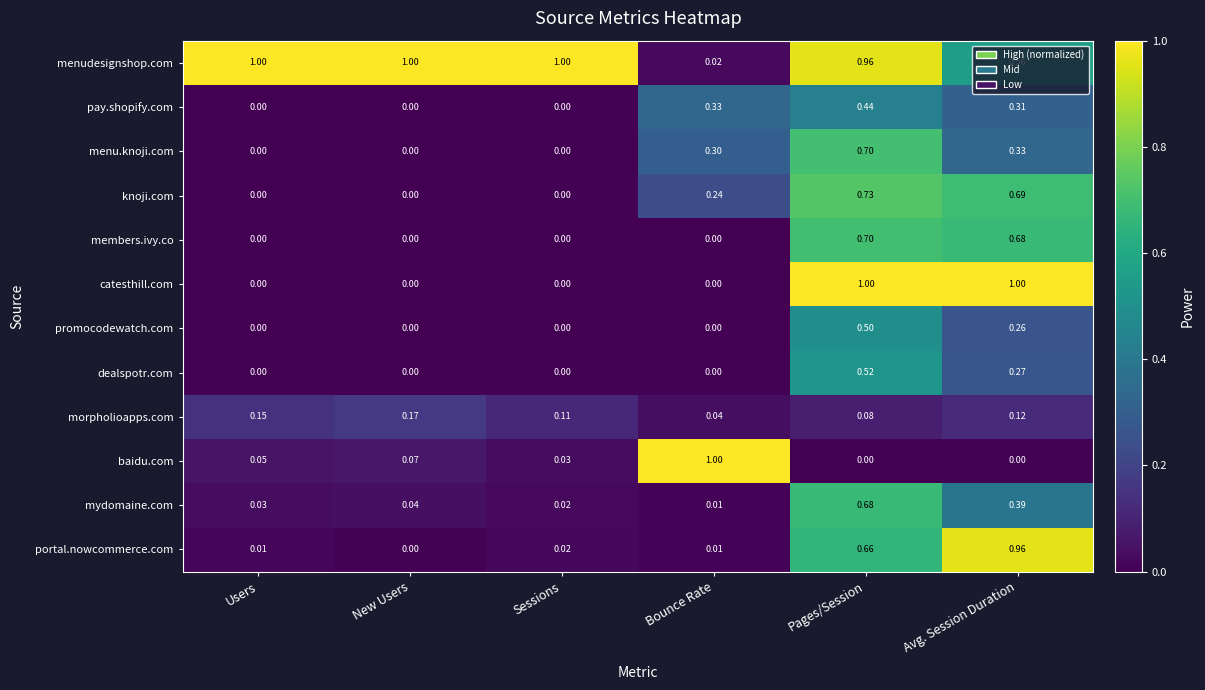

Which series changed the most between Sessions and Bounce Rate?

menudesignshop.com